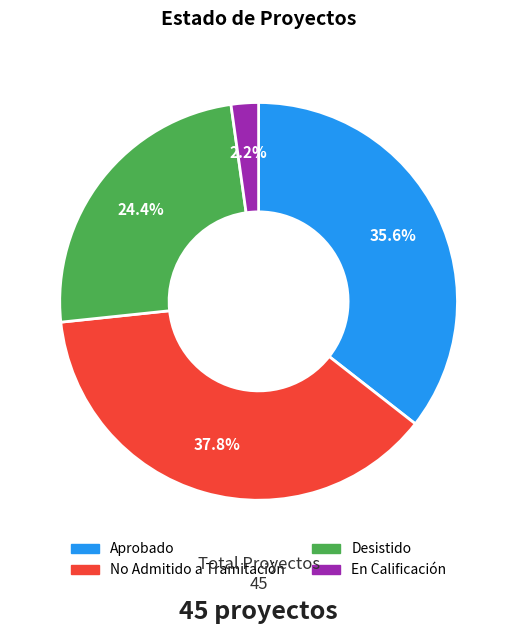

Approximately how many times larger is the value at Aprobado compared to Desistido?

1.5